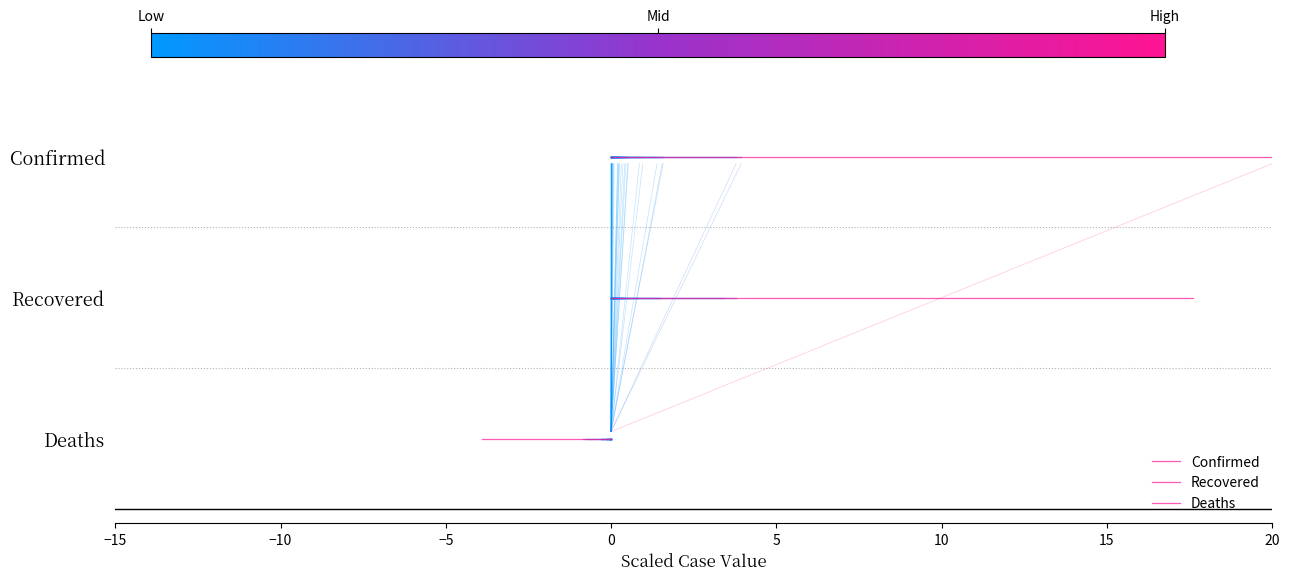

Rank the series by their average value, from lowest to highest.

Deaths, Recovered, Confirmed